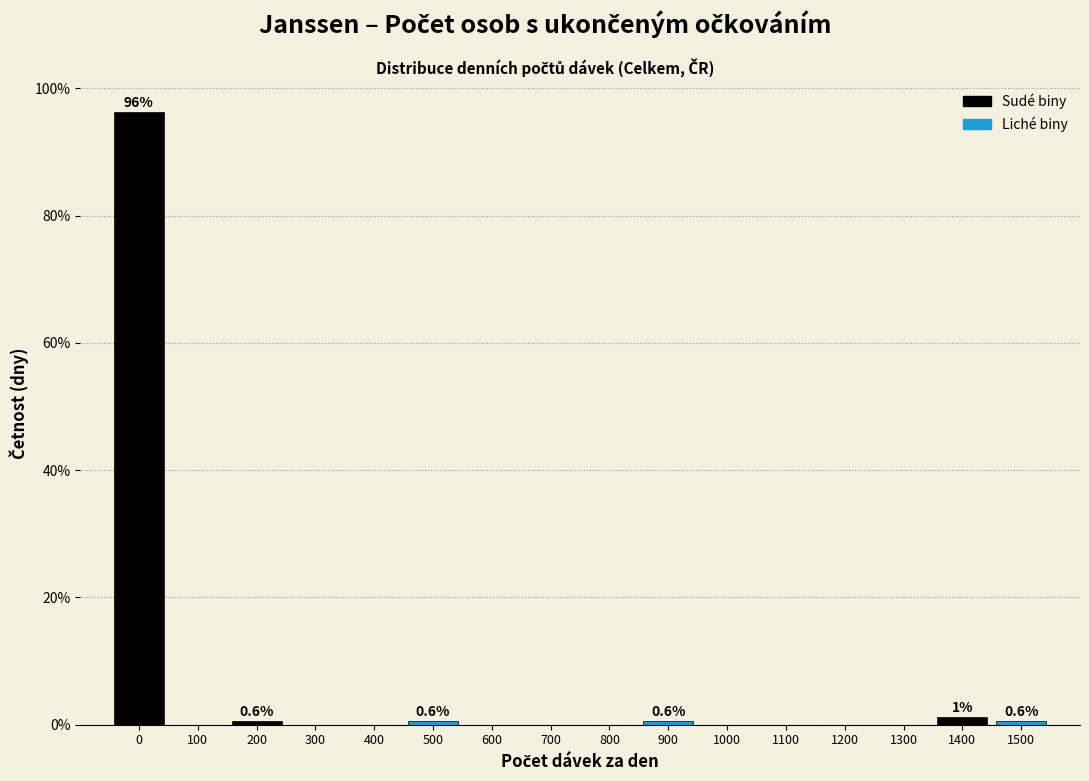

Reading left to right, list all the values displayed in this chart.

0=96.3	100=0.0	200=0.6	300=0.0	400=0.0	500=0.6	600=0.0	700=0.0	800=0.0	900=0.6	1000=0.0	1100=0.0	1200=0.0	1300=0.0	1400=1.2	1500=0.6